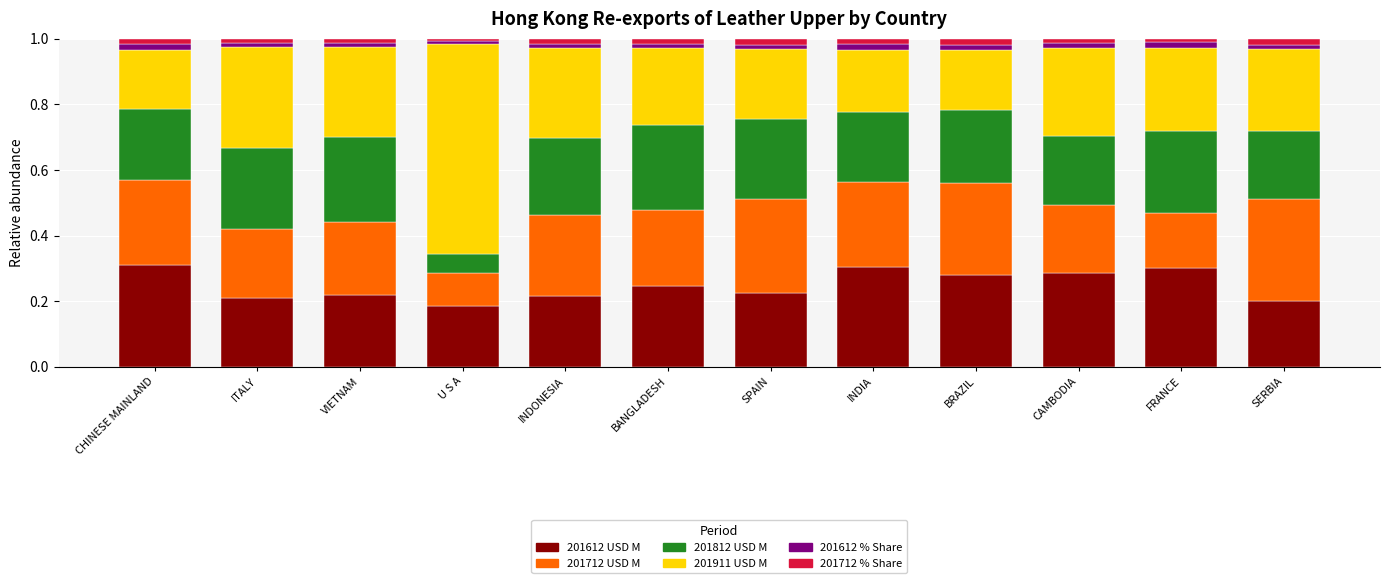

What is the sum of all 201612 USD M values?

3.0